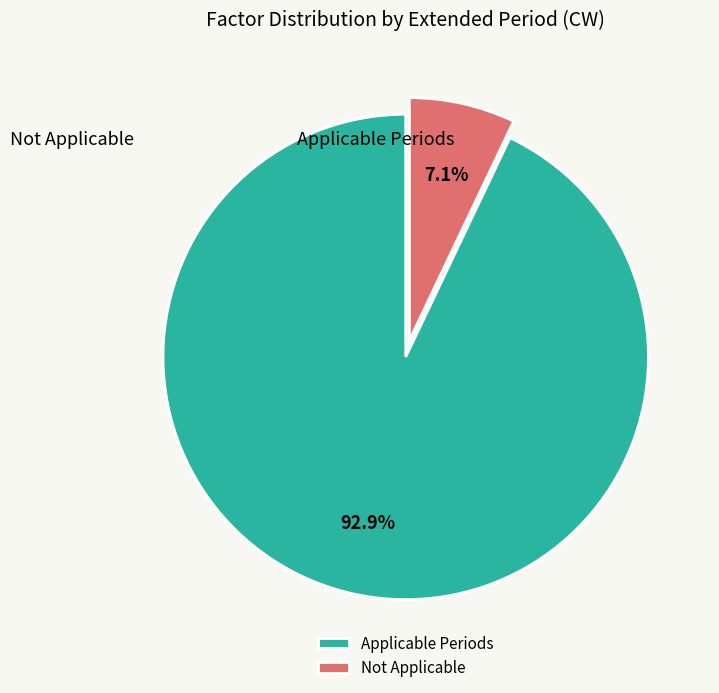

Rank the categories by value from highest to lowest.

Applicable Periods, Not Applicable